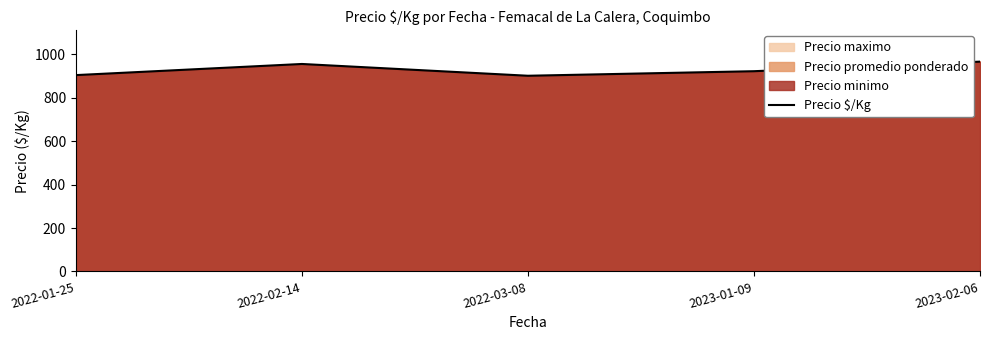

Read the value at 2023-01-09.

922.7